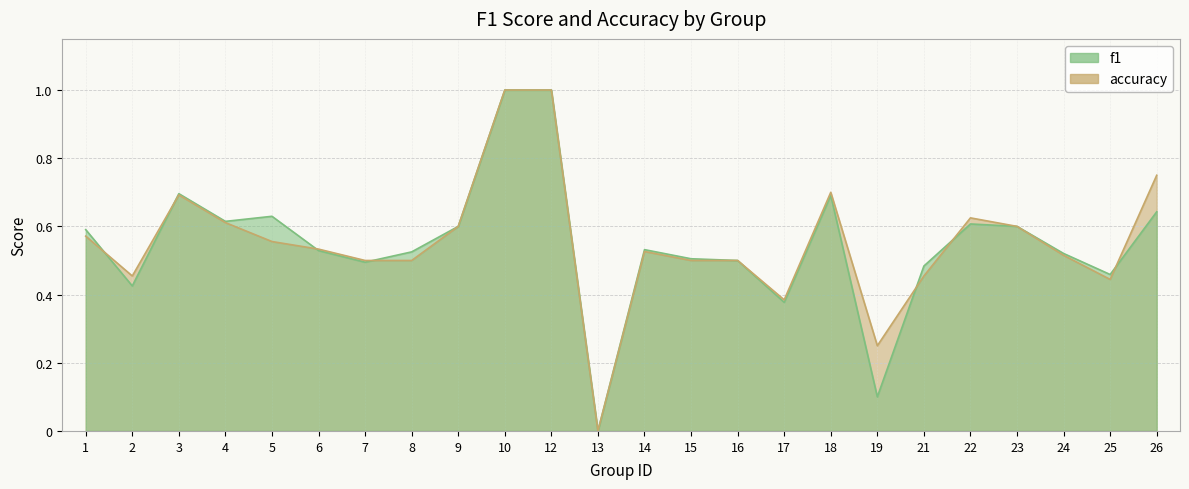

Which series has the largest range (max minus min)?

f1